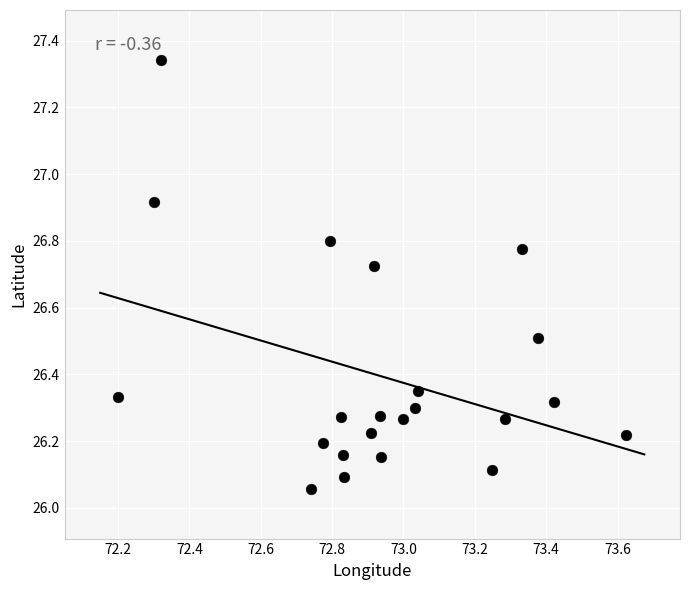

What is the range of X values (max minus min)?

1.4